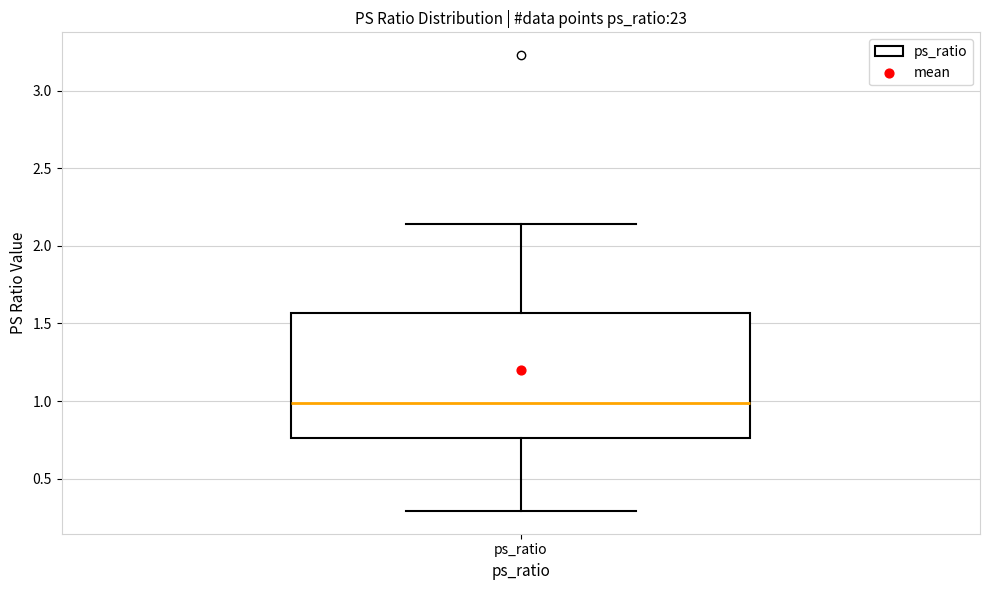

Read this box plot against the y-axis: the position of the median line, the range covered by the box, and the ends of both whiskers. The values are not printed on the chart, so give them approximately, as read against the axis.

median 1.00, box 0.75 to 1.55, whiskers 0.30 to 2.15